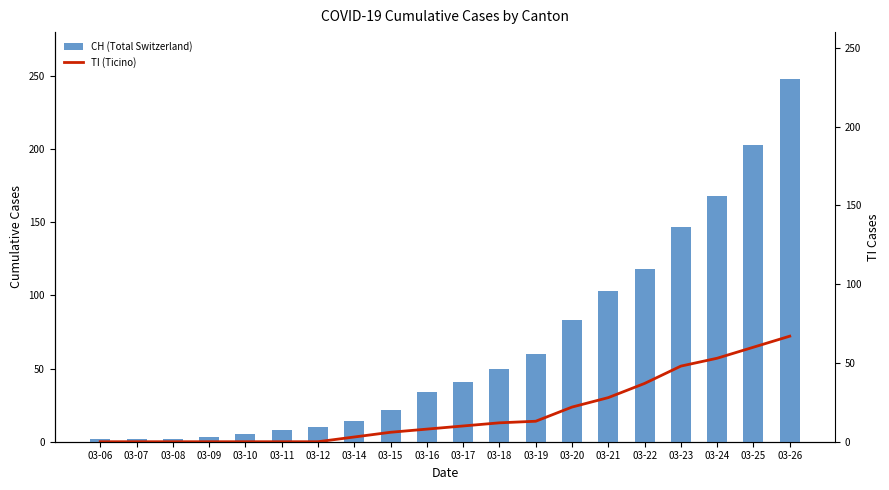

What is the sum of all TI (Ticino) values?

367